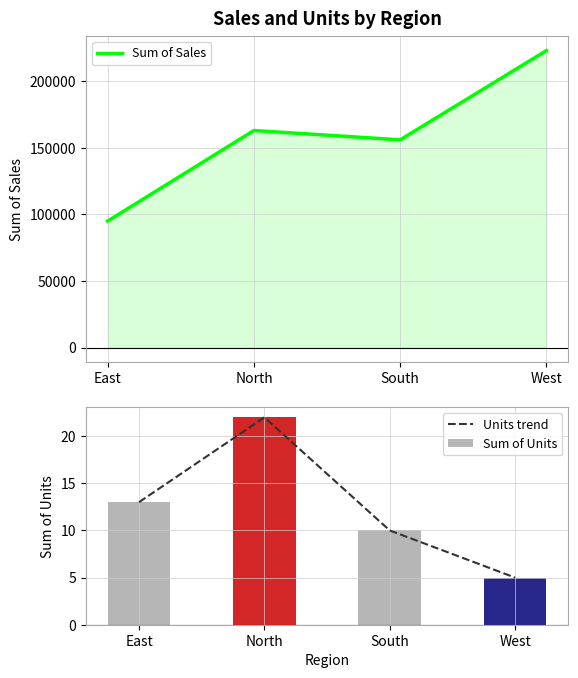

Between North and East, which is larger?

North